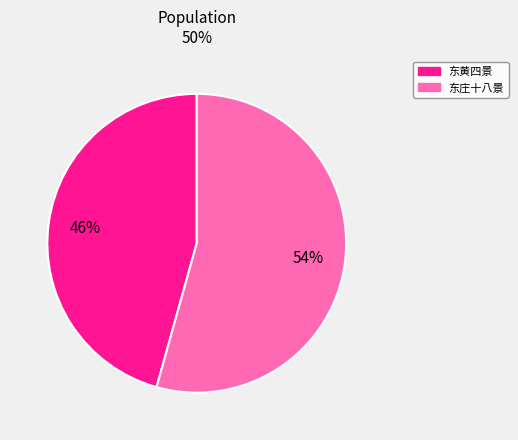

Is there a majority slice in this chart?

Yes